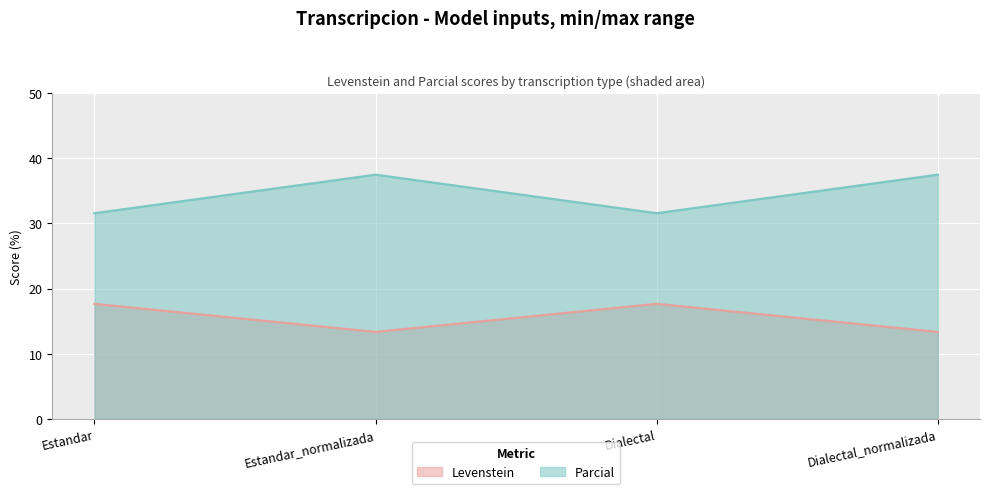

Reading left to right, list all the values displayed in this chart.

Levenstein: 17.6	13.3	17.6	13.3
Parcial: 31.6	37.5	31.6	37.5